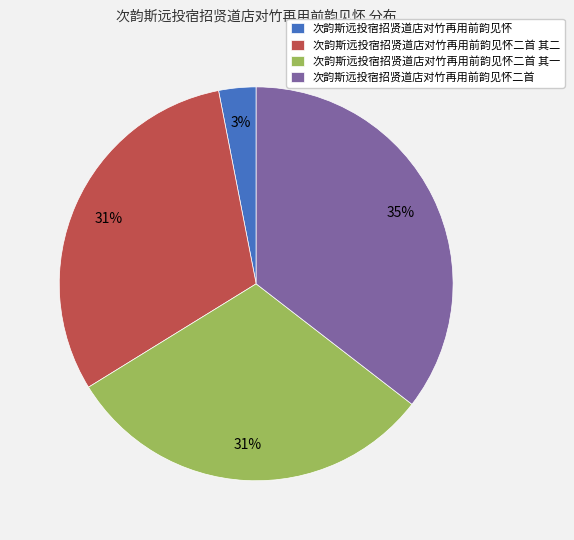

Is there any slice that represents more than half of the pie?

No